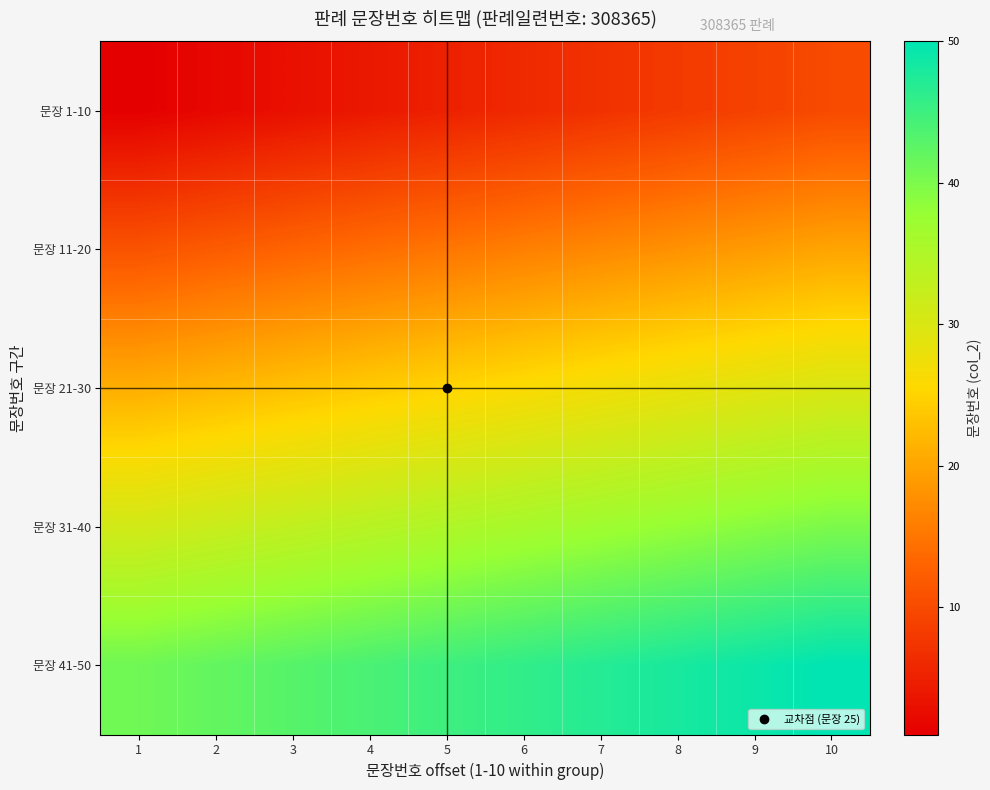

How many distinct data groups are displayed?

5